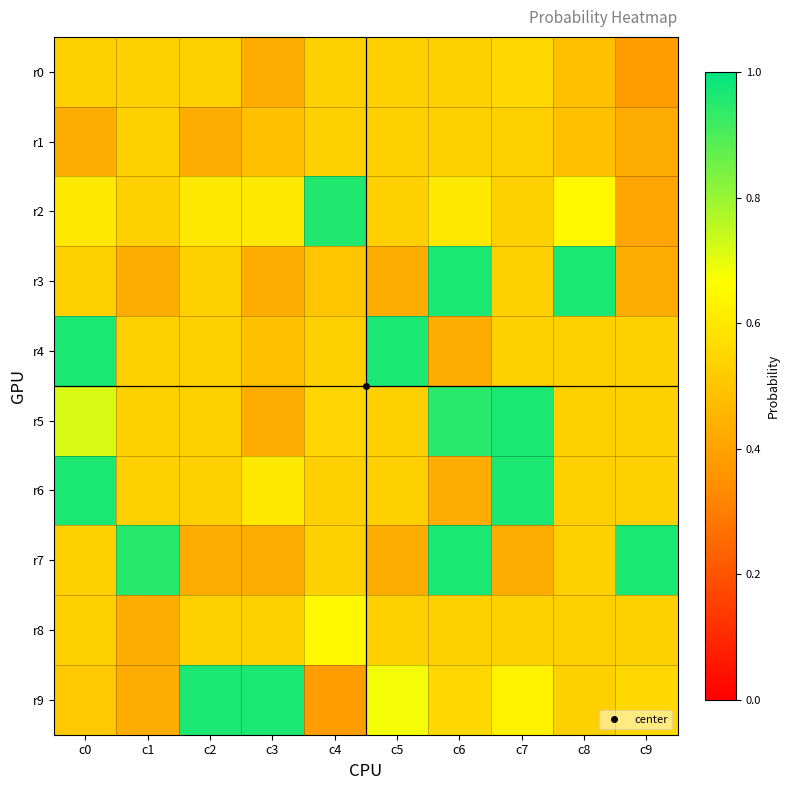

Between c6 and c0, which is larger?

c6